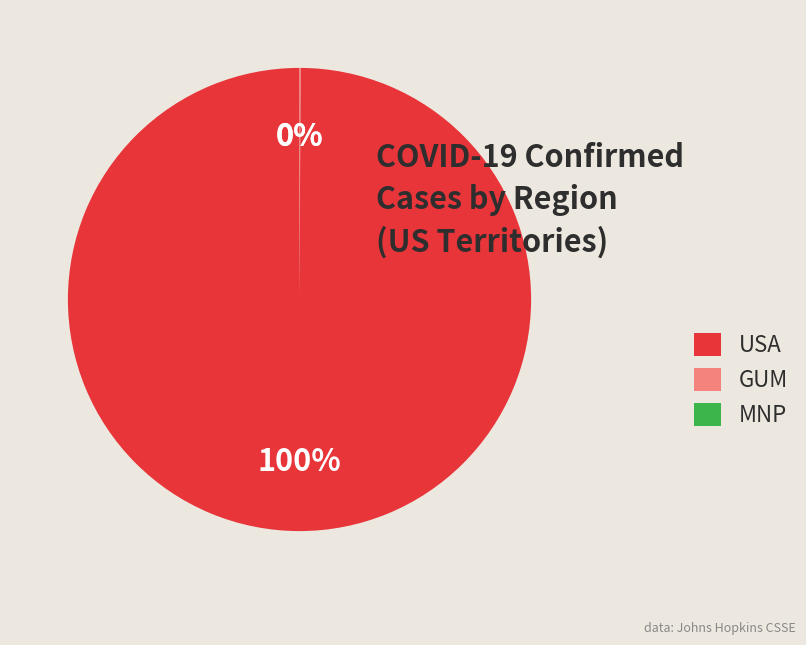

What is the largest slice in the pie chart?

USA